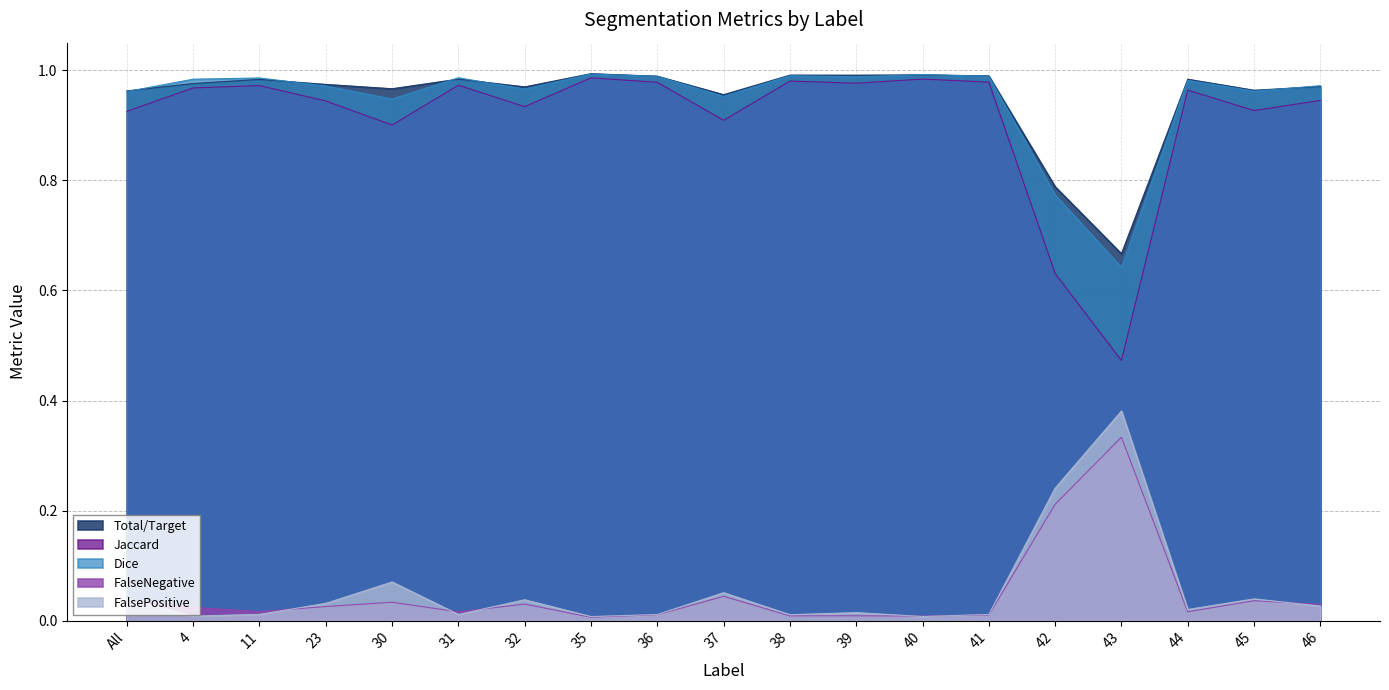

True or false: FalseNegative and Jaccard intersect in this chart.

False